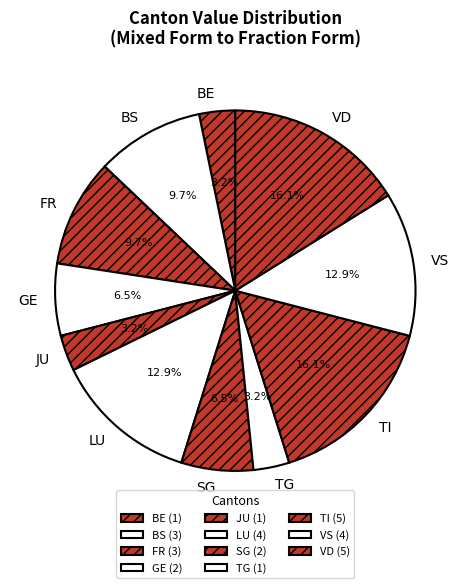

What percentage is NOT represented by VS?

87.1%